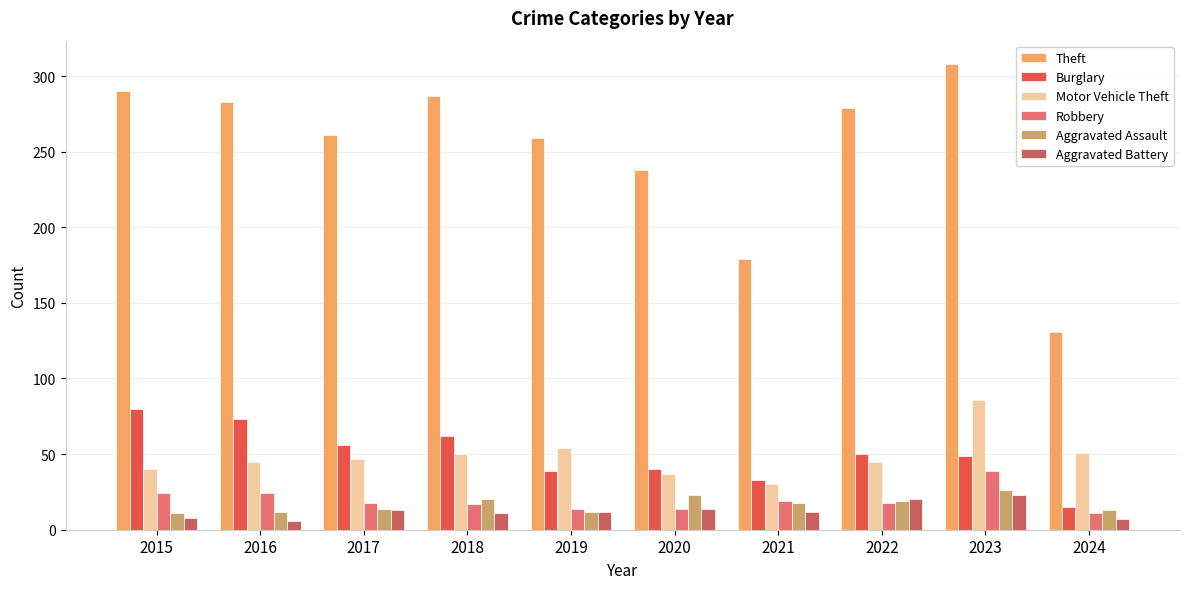

At which category is the sum across all series the highest?

2023